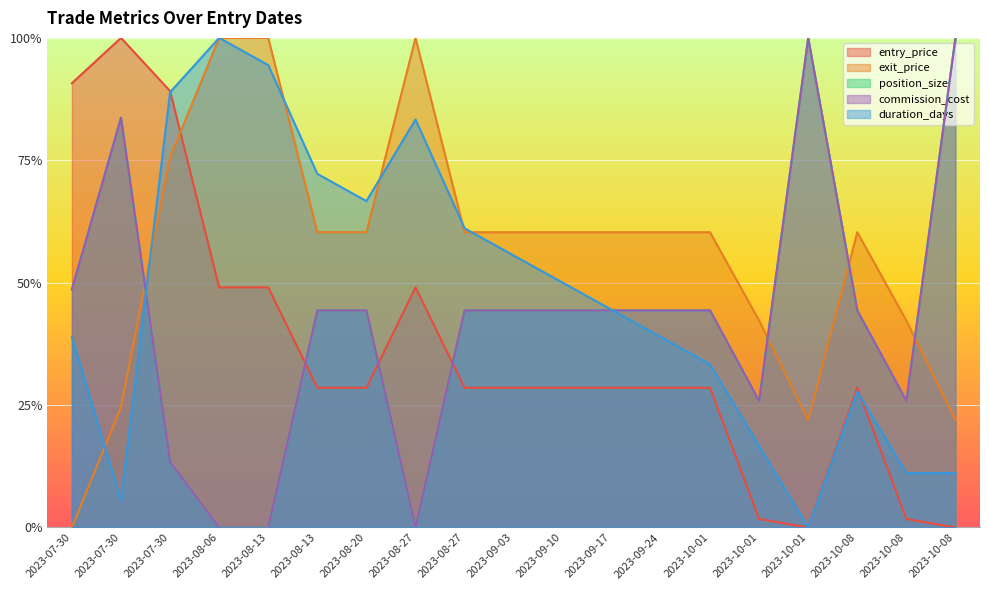

Is it true that commission_cost equals 0.4 at 2023-08-27?

True